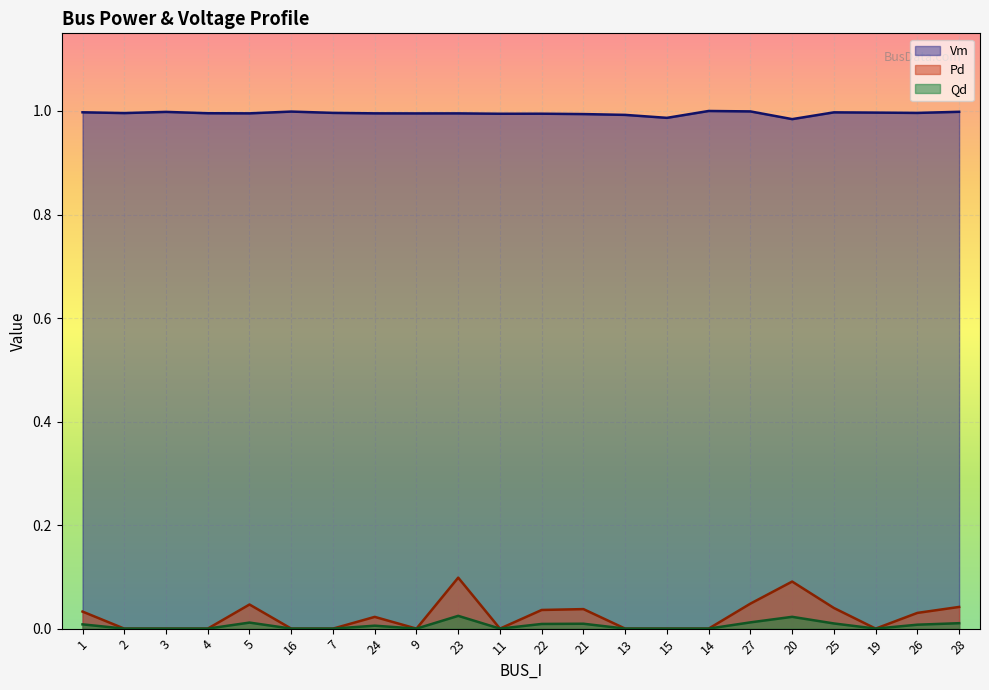

The Vm series shows 1.0 at 2. True or false?

True